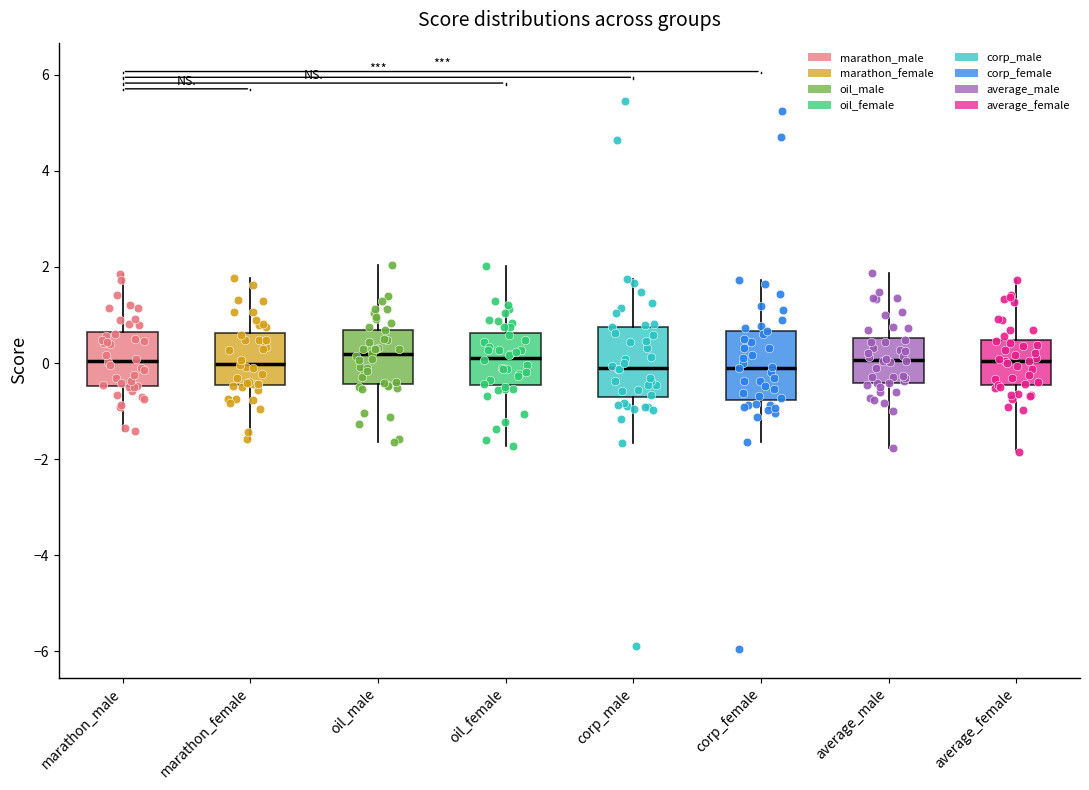

Where is the lower edge of the box for oil_male on the y-axis? The values are not printed on the chart, so give them approximately, as read against the axis.

-0.4